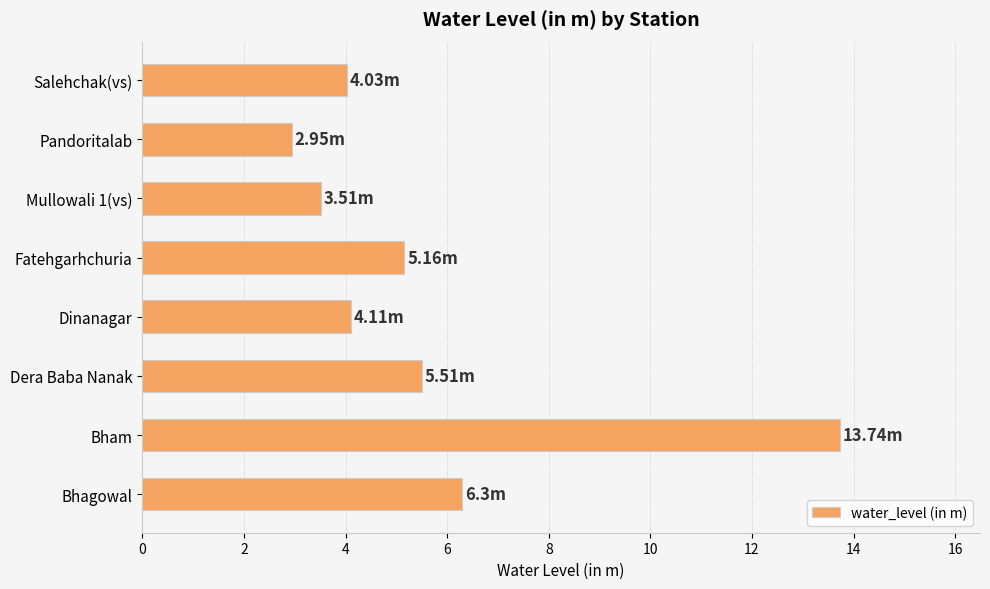

At which label is the value closest to 8?

Bhagowal